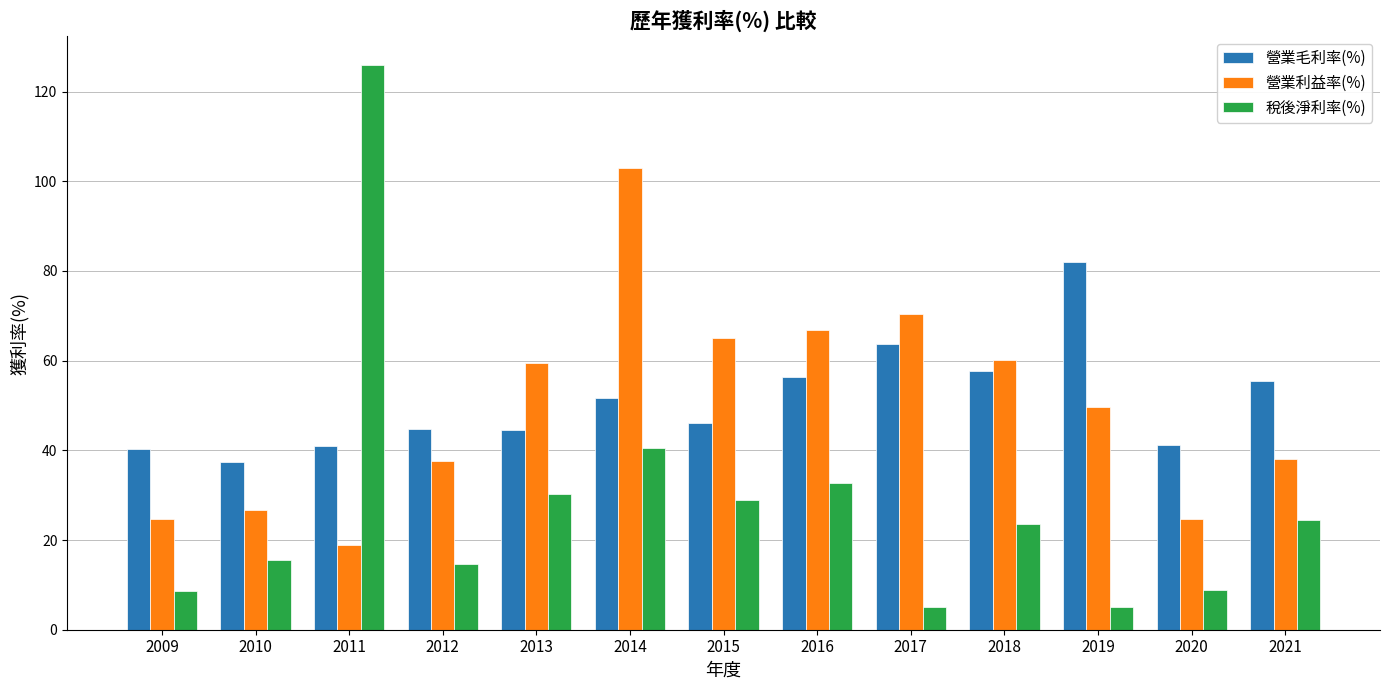

Which series has the largest range (max minus min)?

稅後淨利率(%)